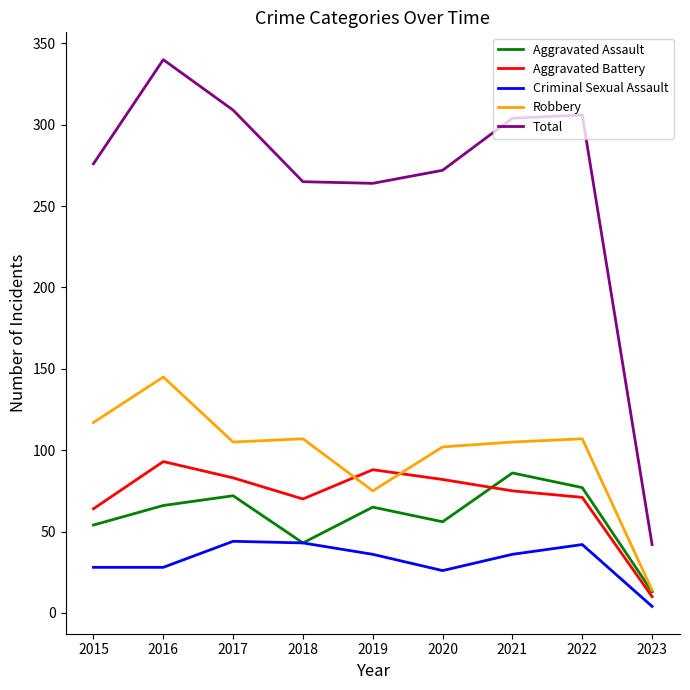

What is the average value of the Criminal Sexual Assault series?

32